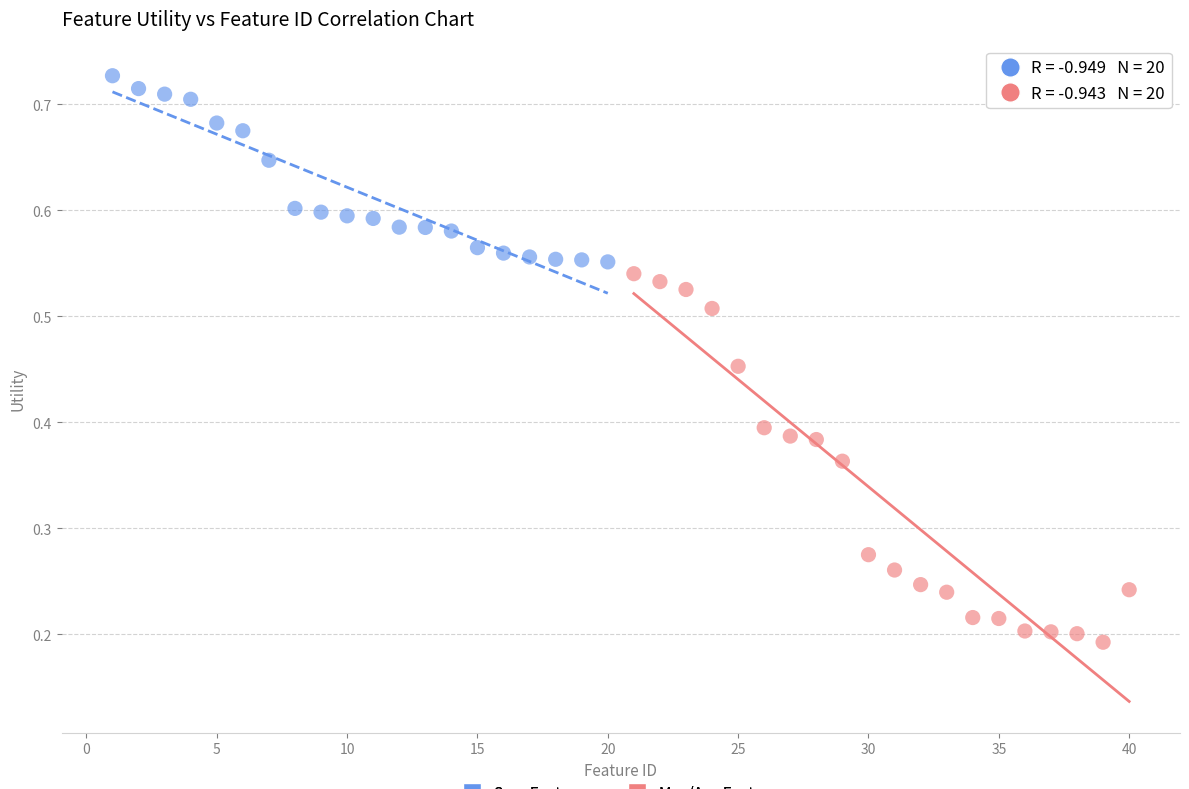

Which series reaches the maximum Y coordinate?

Sum Features